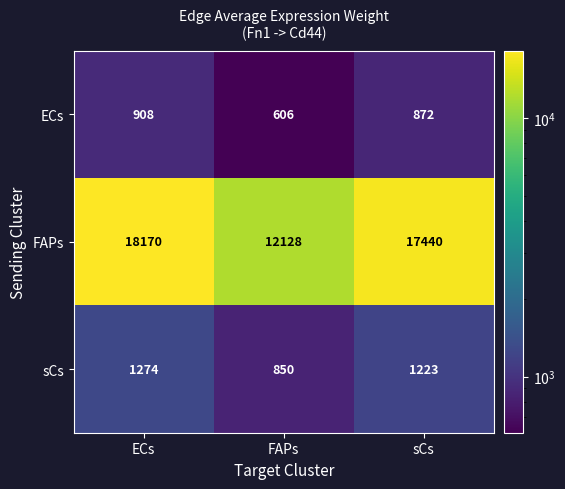

The FAPs series shows 18170 at ECs. True or false?

True